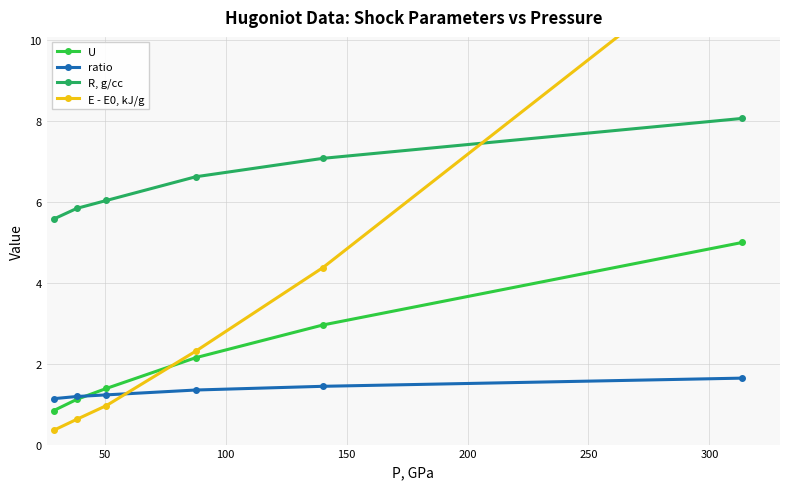

What are all the series names shown in the legend?

U, ratio, R, g/cc, E - E0, kJ/g